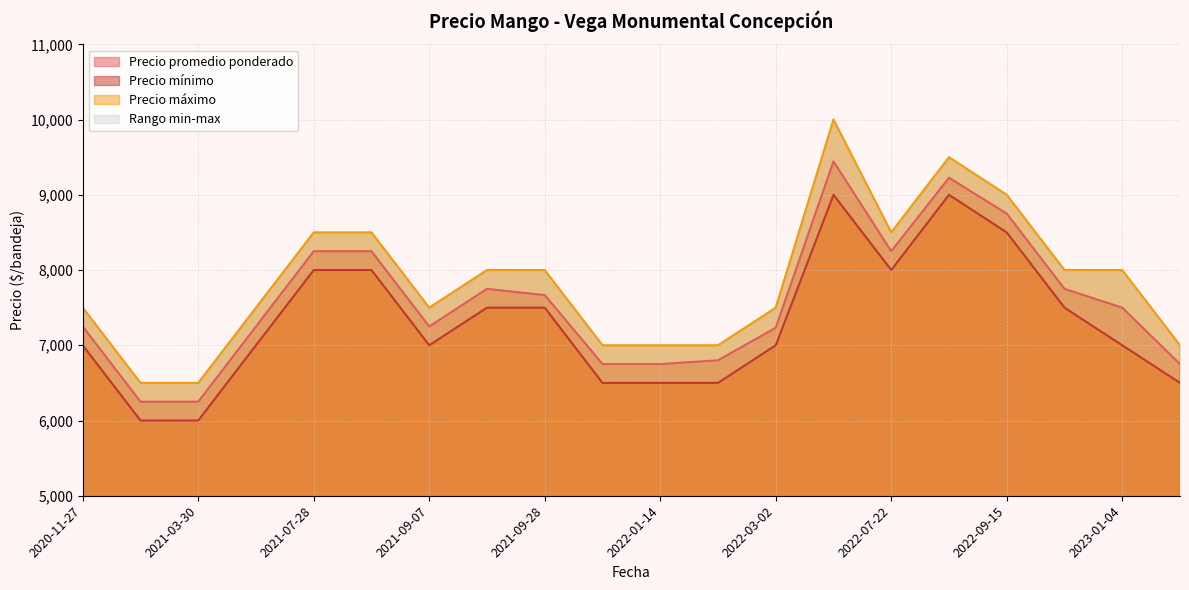

How many Precio mínimo values are between 6500 and 8000?

15